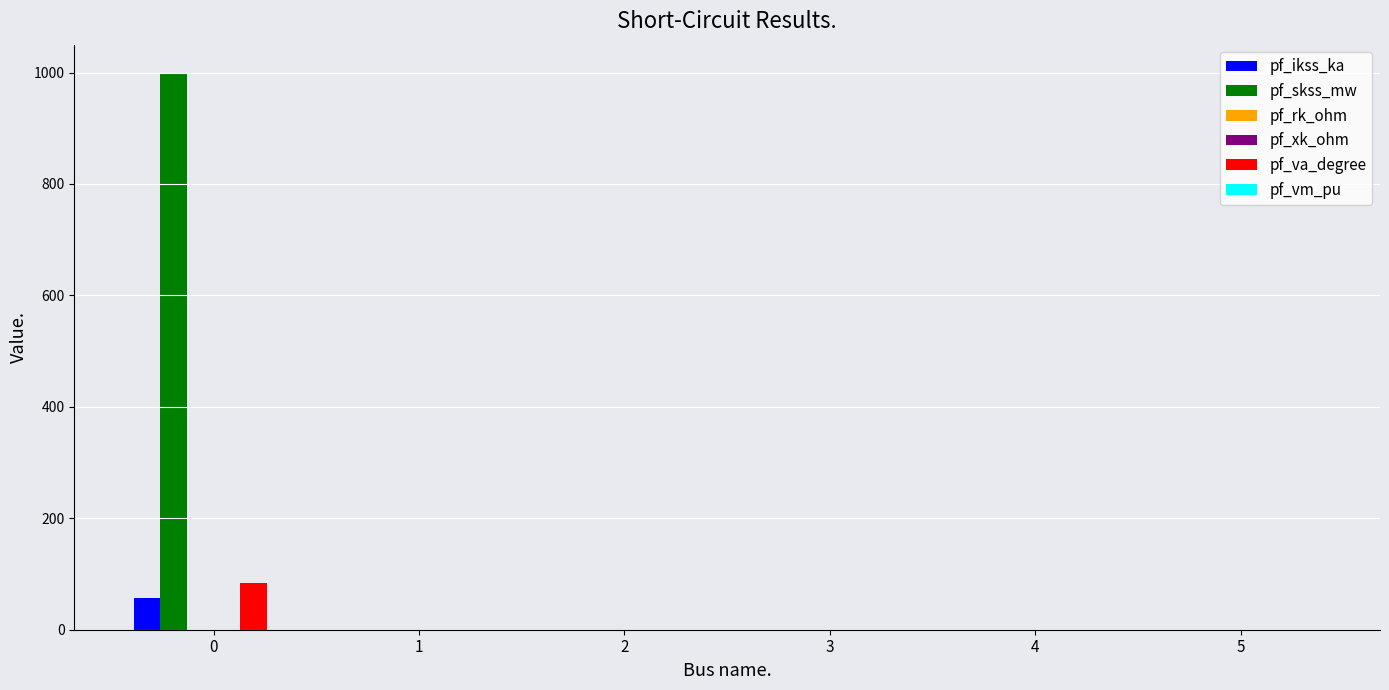

The value of pf_skss_mw at 5 is 0.0. True or false?

True